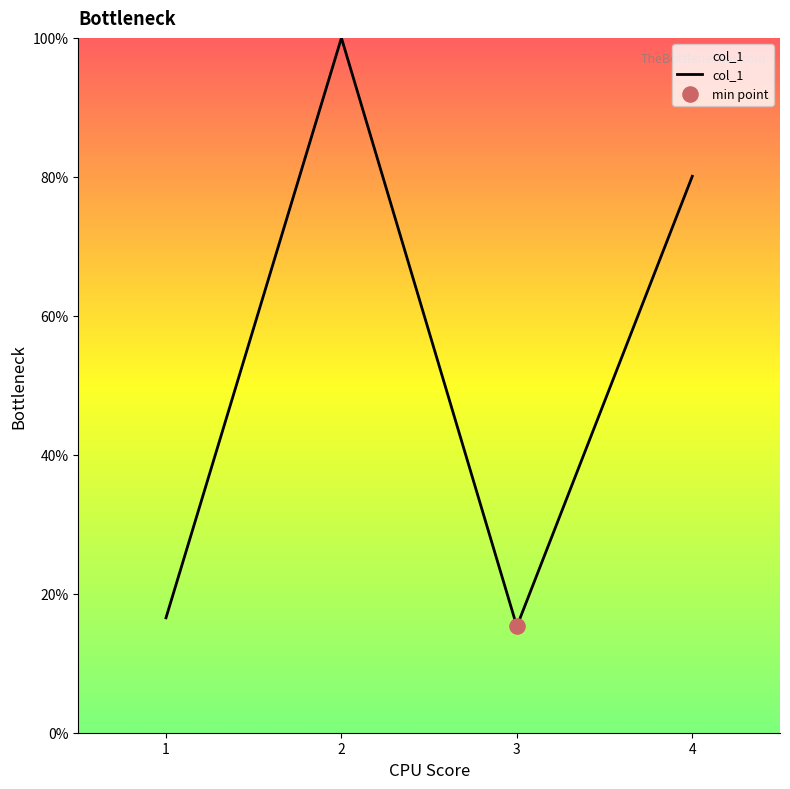

What is the change in value from 3 to 4?

+64.8